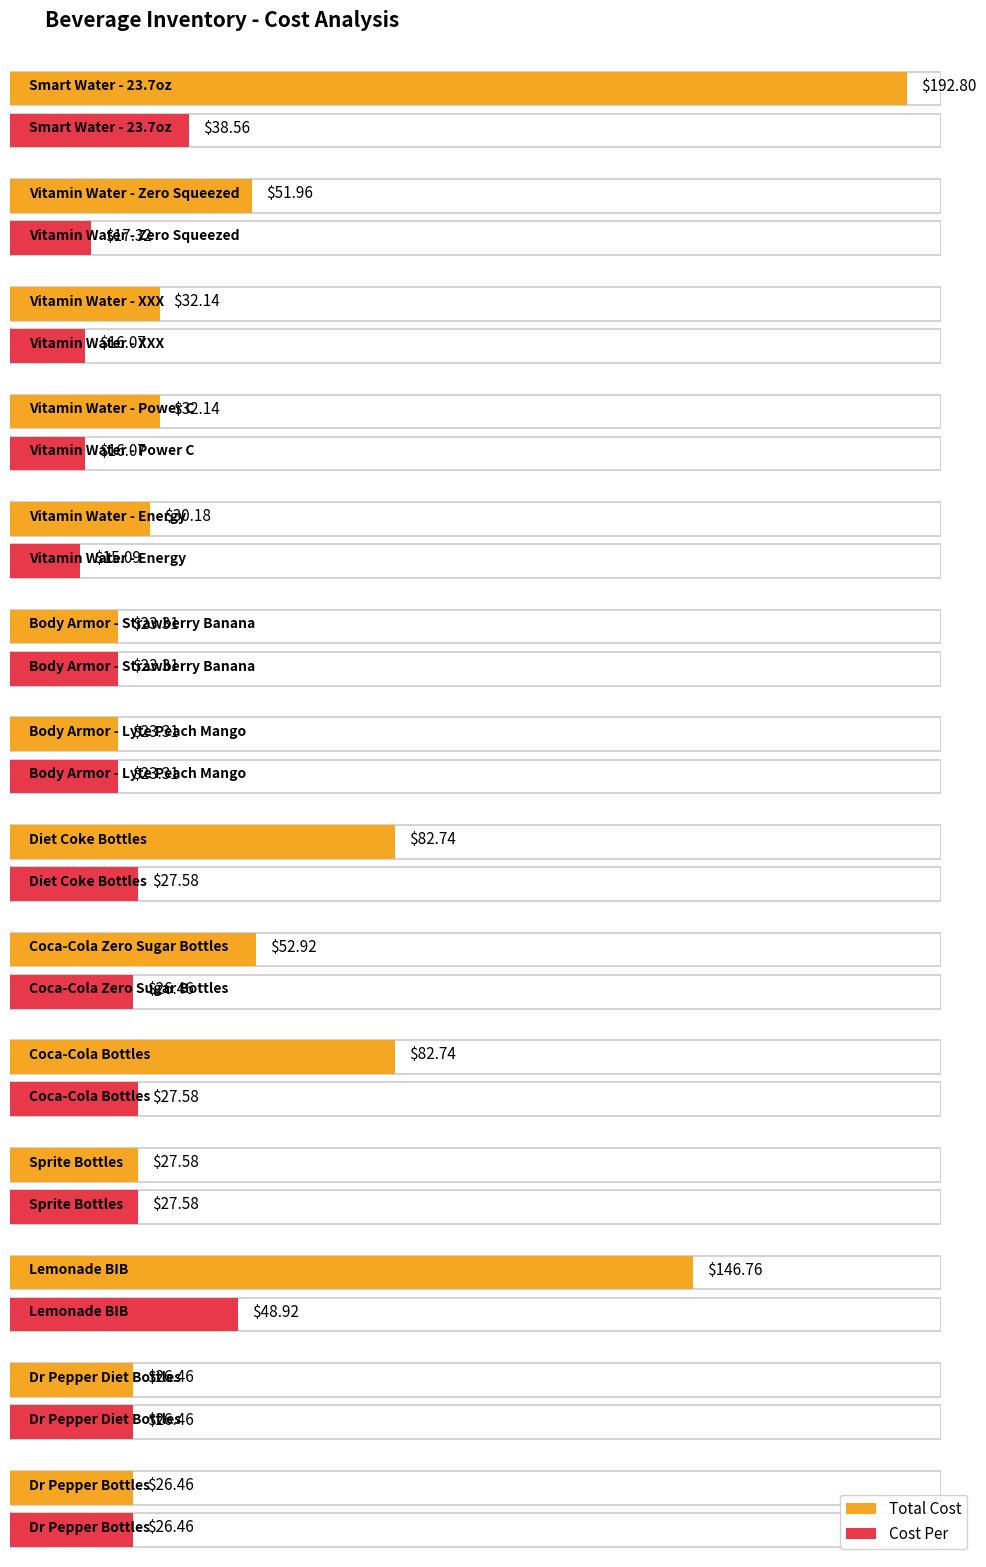

The Total Cost series shows 10.7 at Body Armor - Lyte Peach Mango. True or false?

False